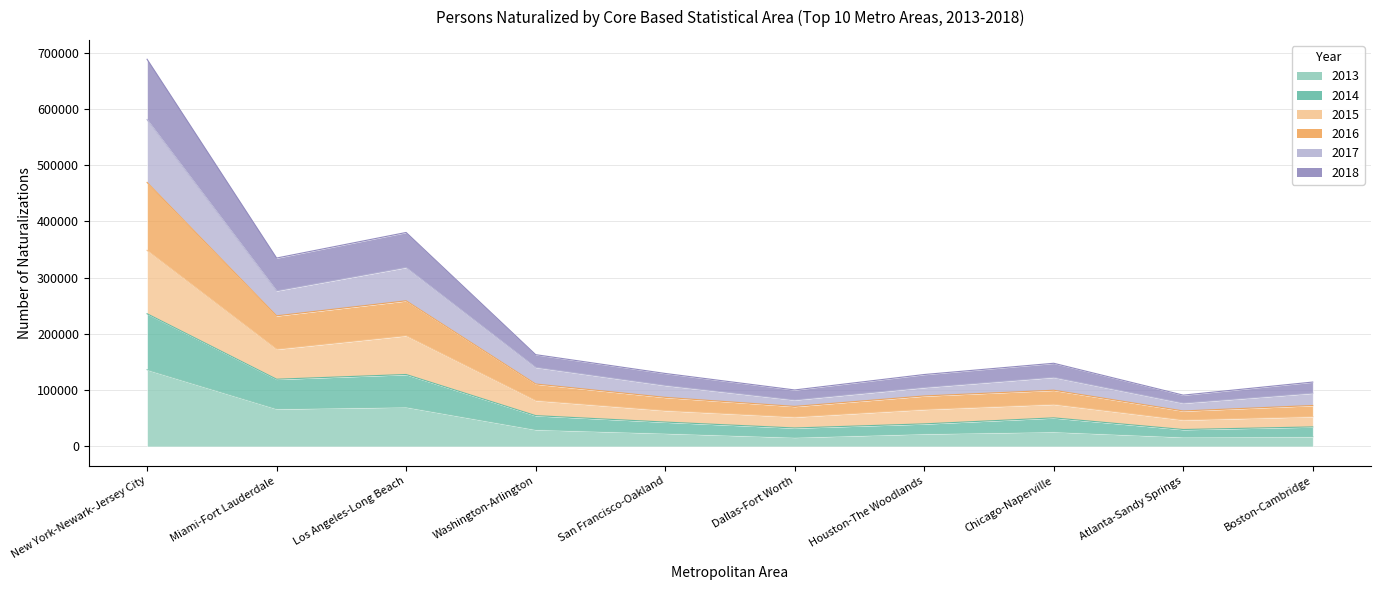

The 2013 series shows 46458 at Chicago-Naperville. True or false?

False